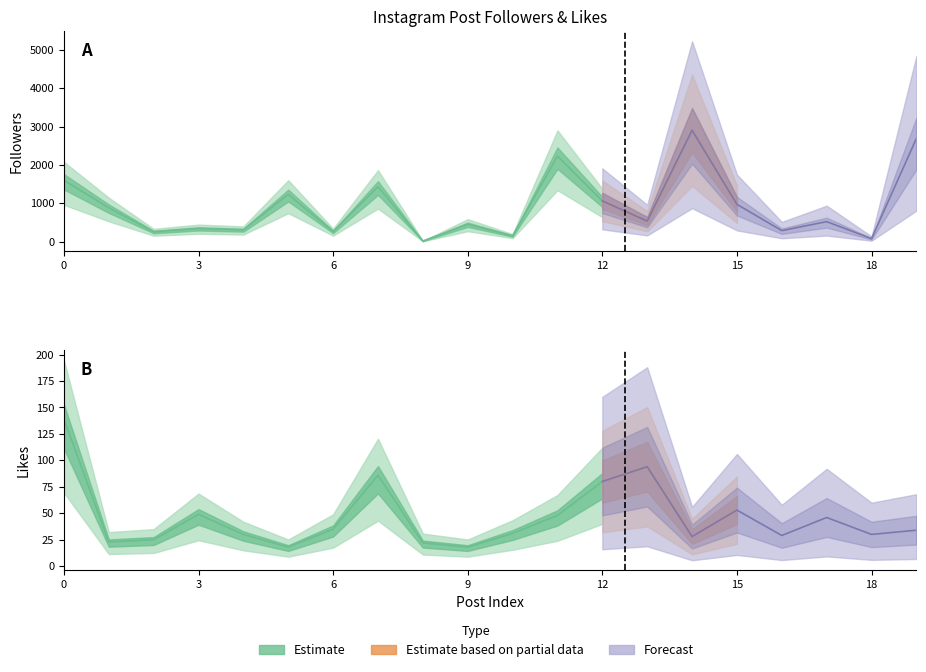

Does the chart have visible grid lines?

No